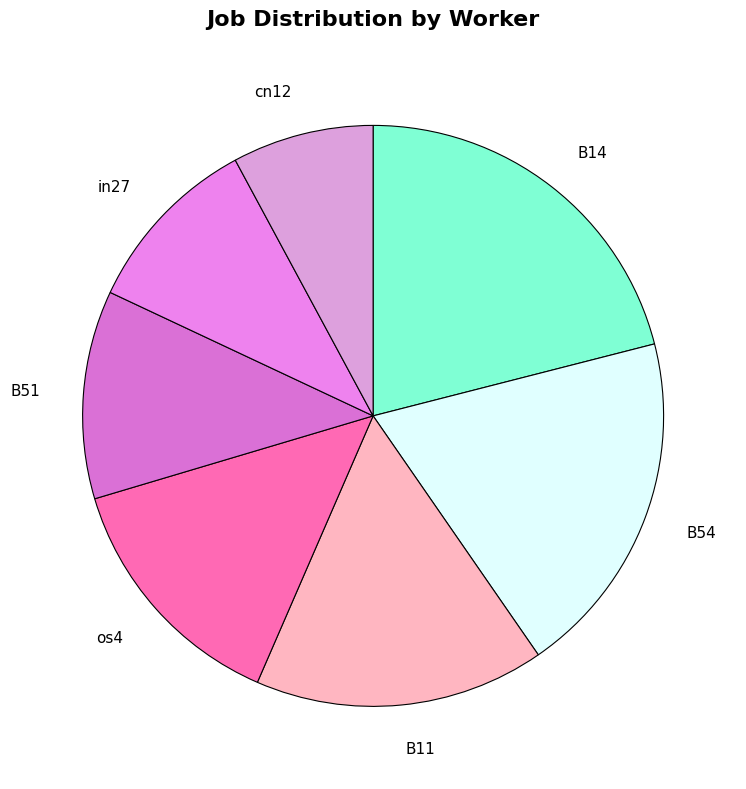

Combined, do B51 and B14 account for over 50%?

No